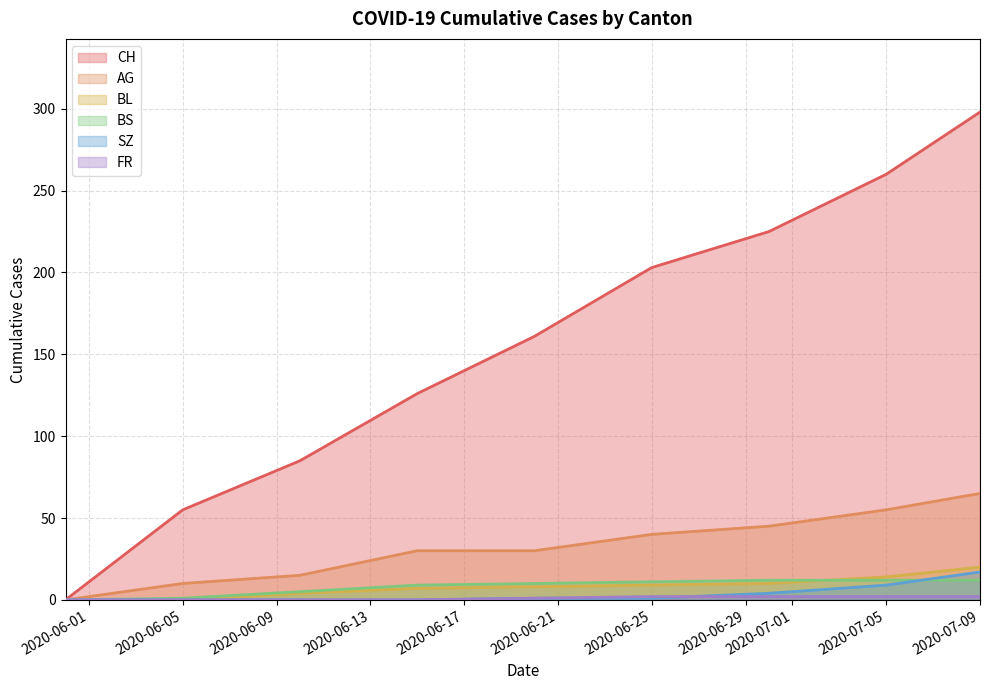

What is the maximum value for AG?

65